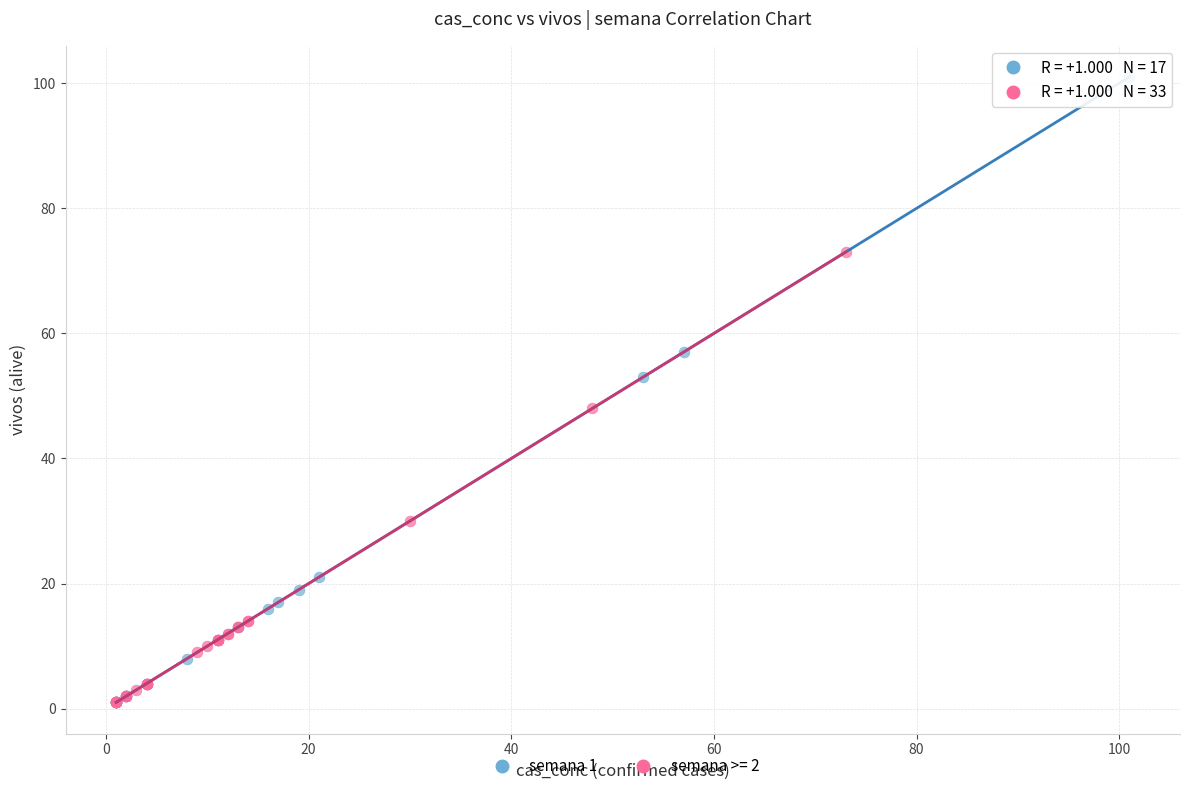

Which series reaches the maximum Y coordinate?

semana 1